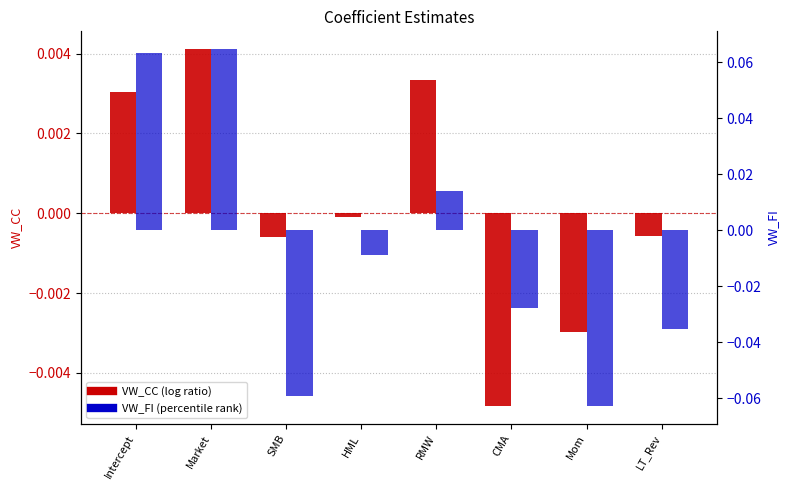

How many data points in VW_CC are above 0?

3